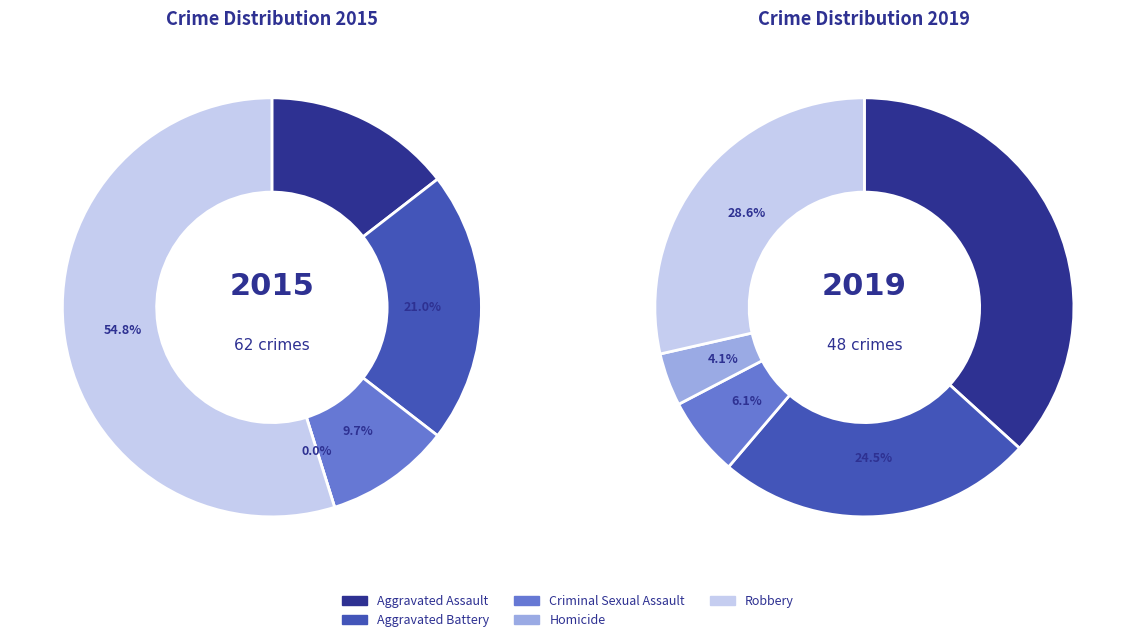

Which slice is the largest?

Robbery